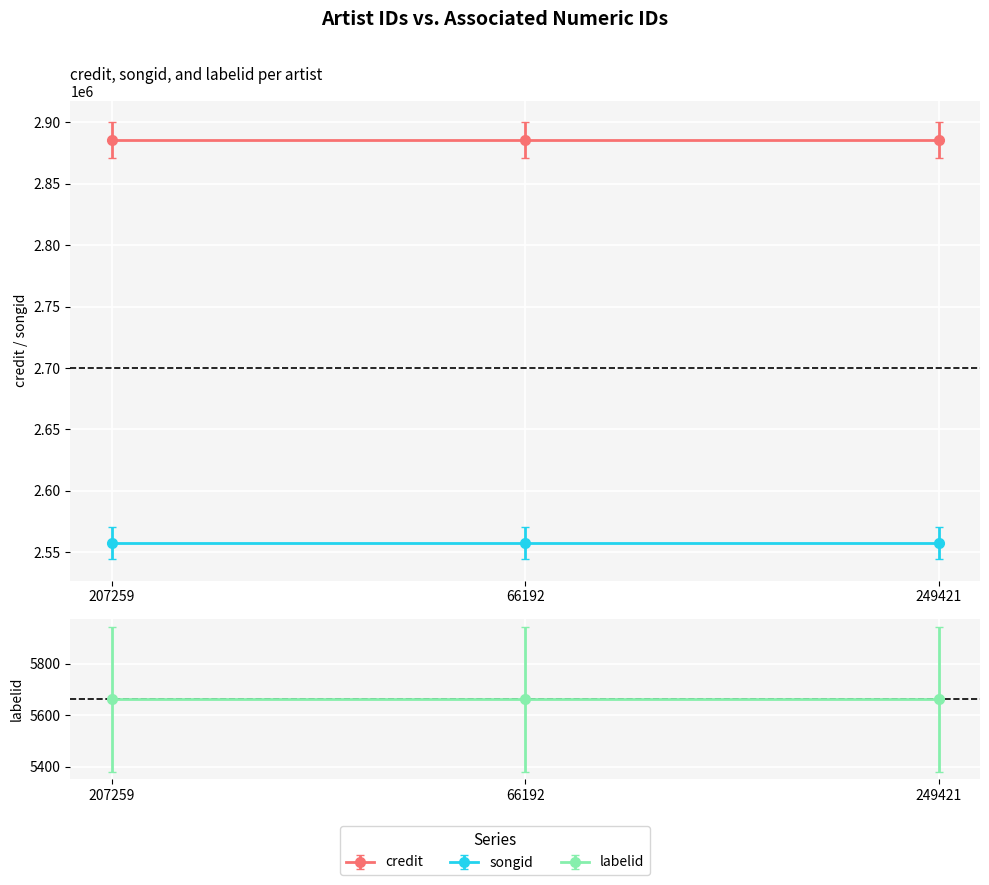

The value of labelid at 66192 is 5662. True or false?

True